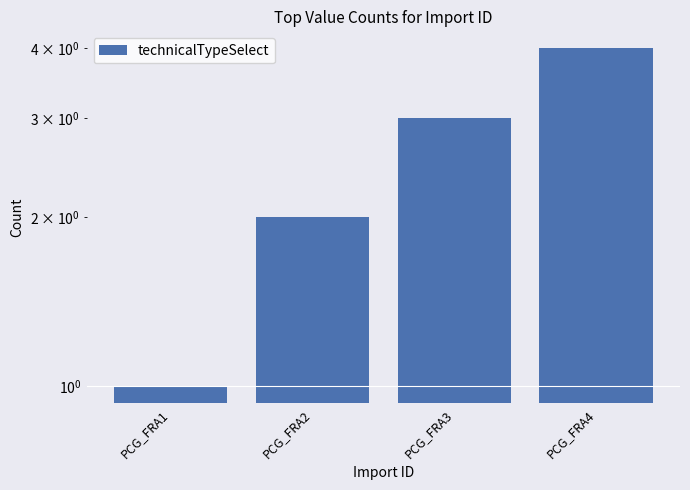

List the labels in order of value, largest first.

PCG_FRA4, PCG_FRA3, PCG_FRA2, PCG_FRA1